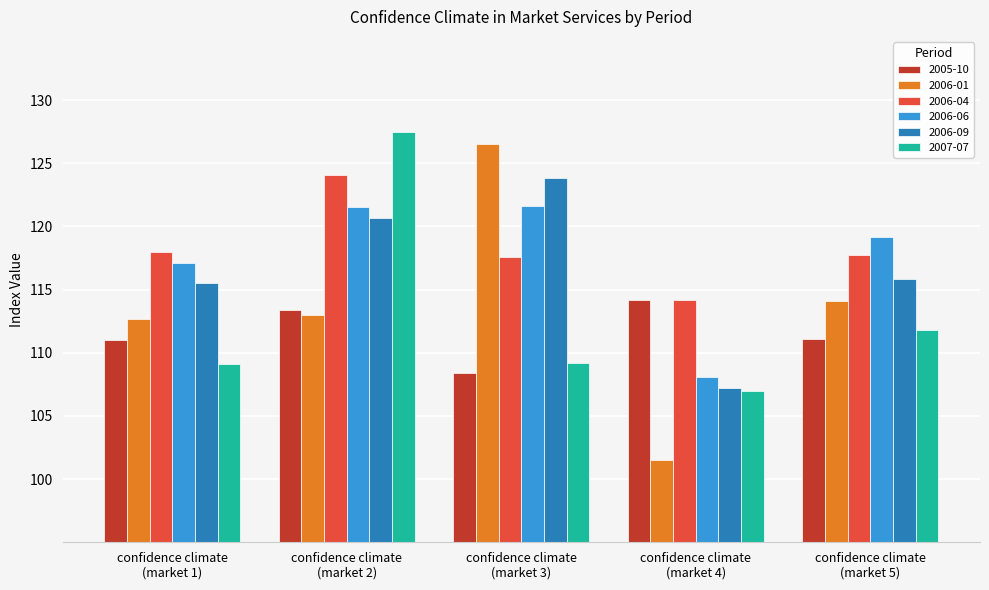

How many groups of bars are there?

5